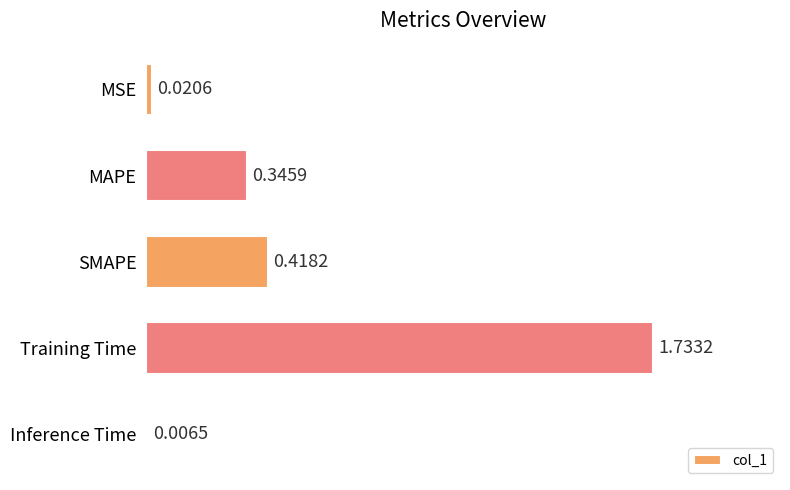

Does the chart contain any negative values?

No